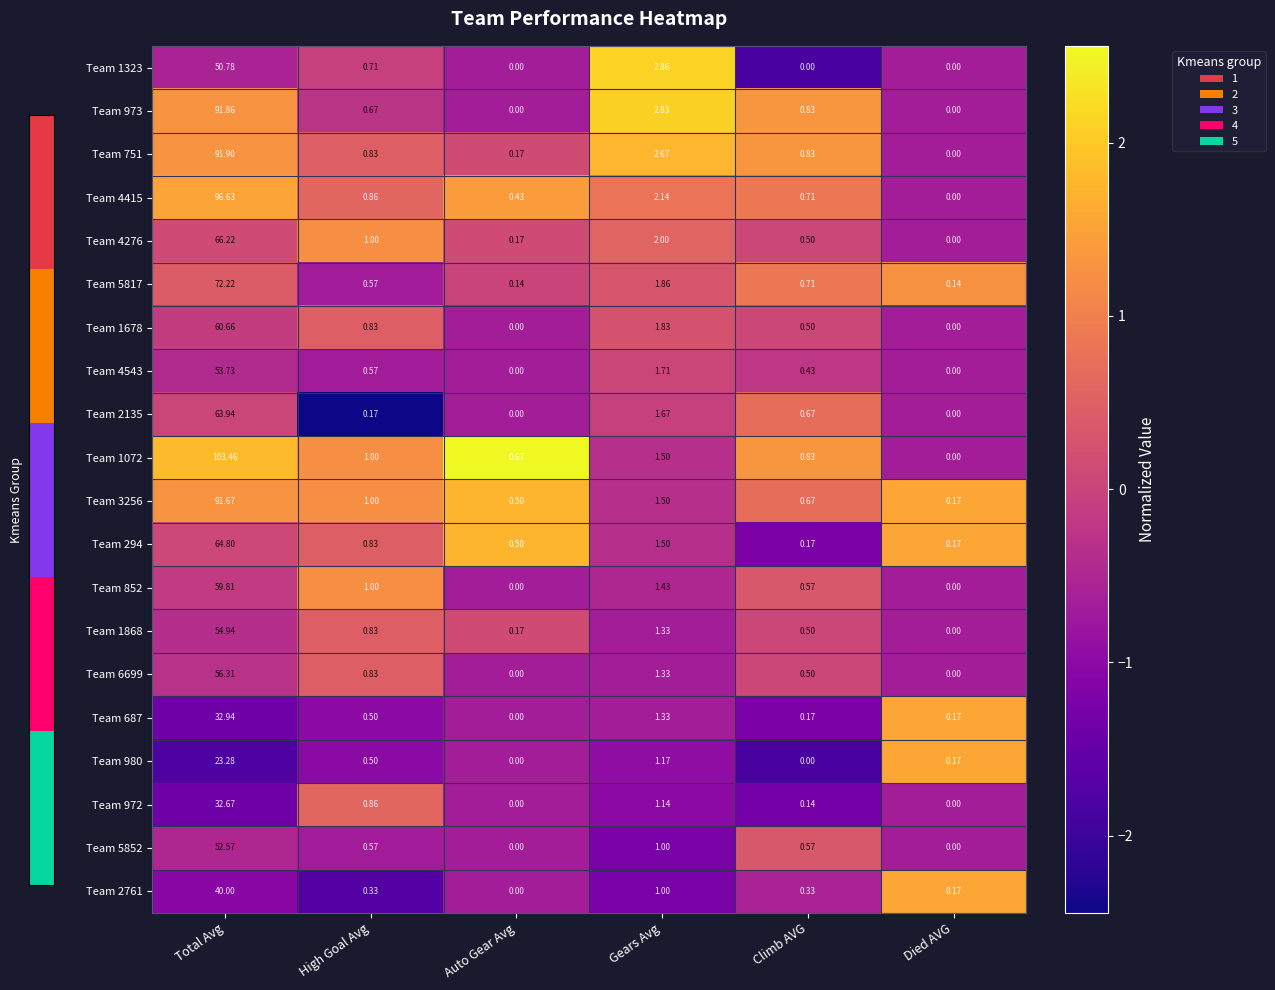

Is the value of Team 973 at Gears Avg greater than the value of Team 5817 at Gears Avg?

Yes